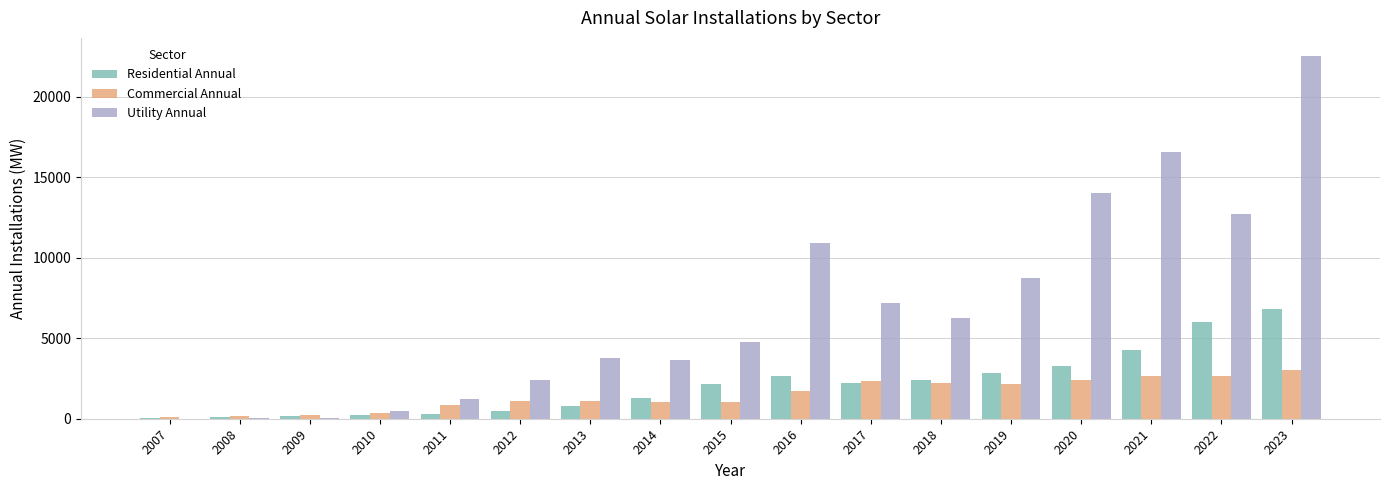

True or false: Utility Annual has a value of 6095.2 at 2019.

False